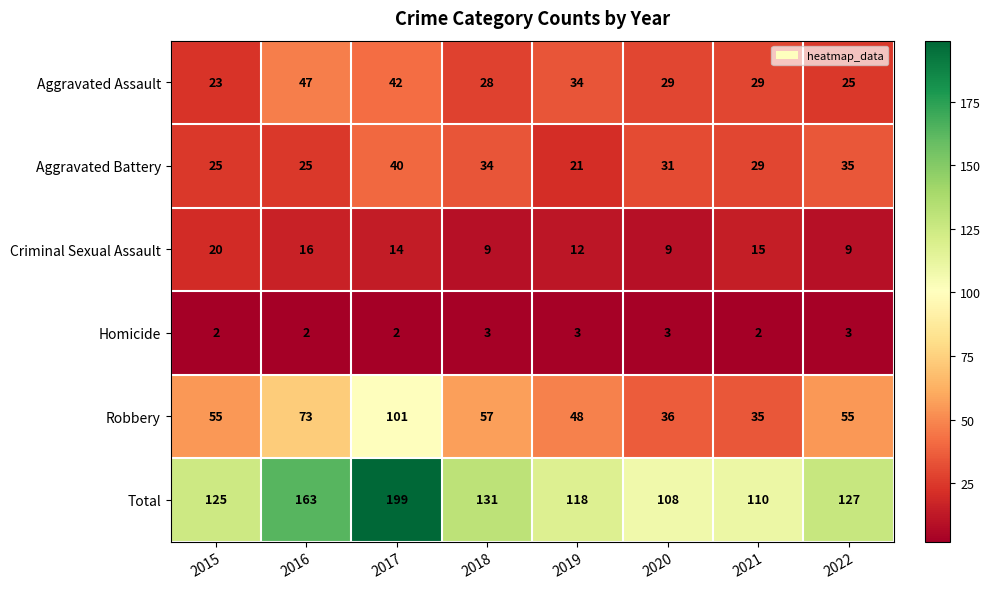

What is the sum of the Aggravated Assault values at 2021 and 2015?

52